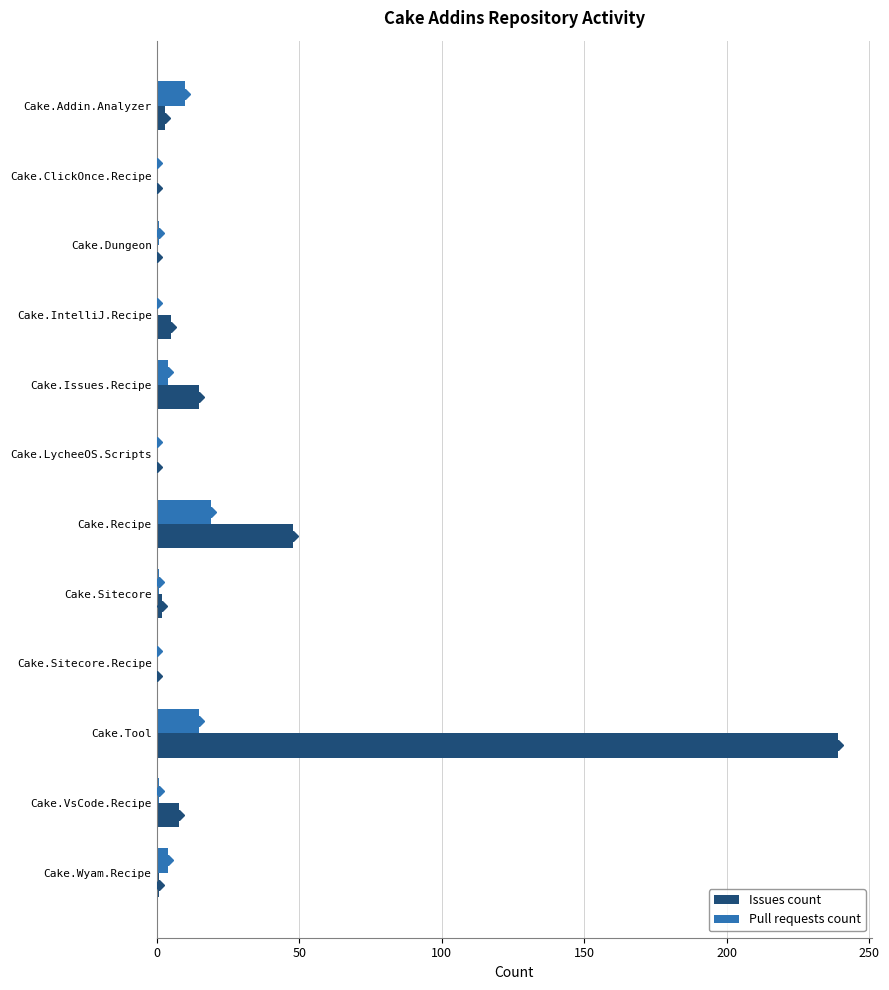

Read the Issues count value at Cake.Recipe.

48